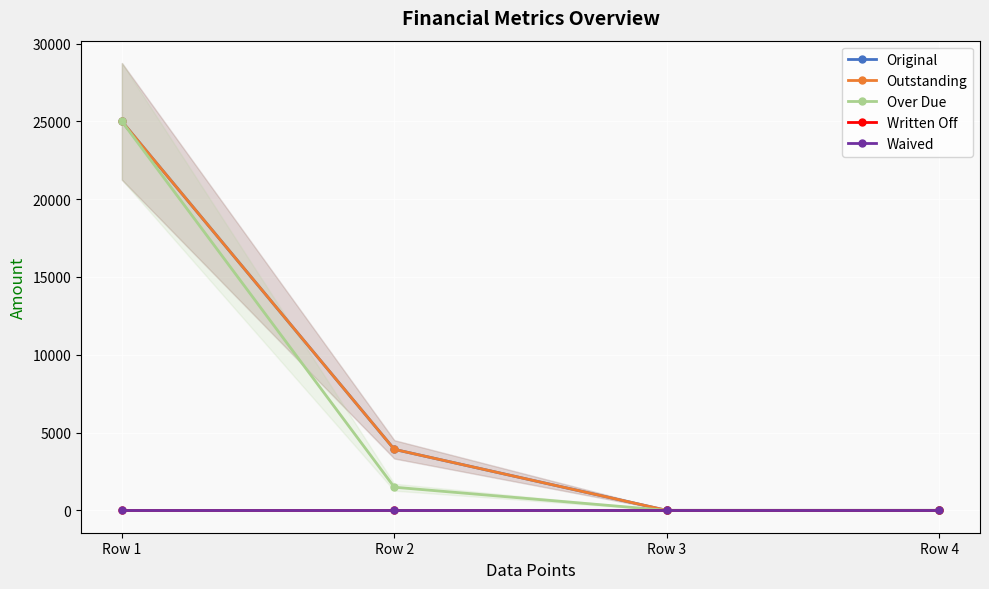

Where does the Original series first go above 3920?

Row 1